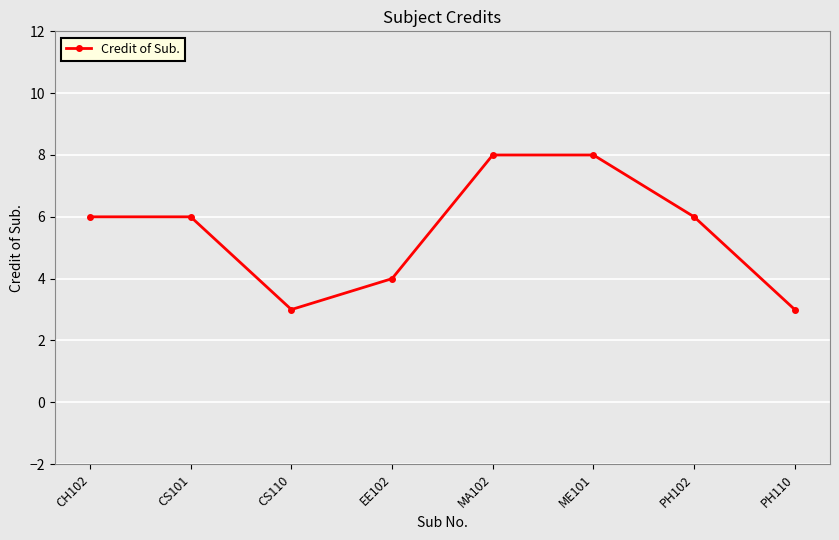

What is the minimum value shown in the chart?

3